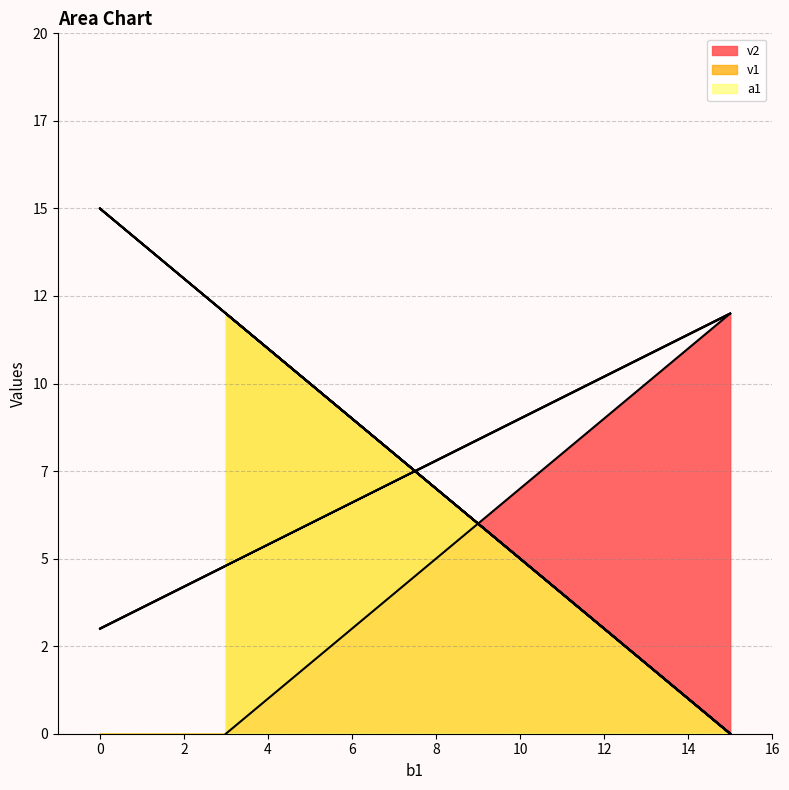

Which series has the largest total across all categories?

a1